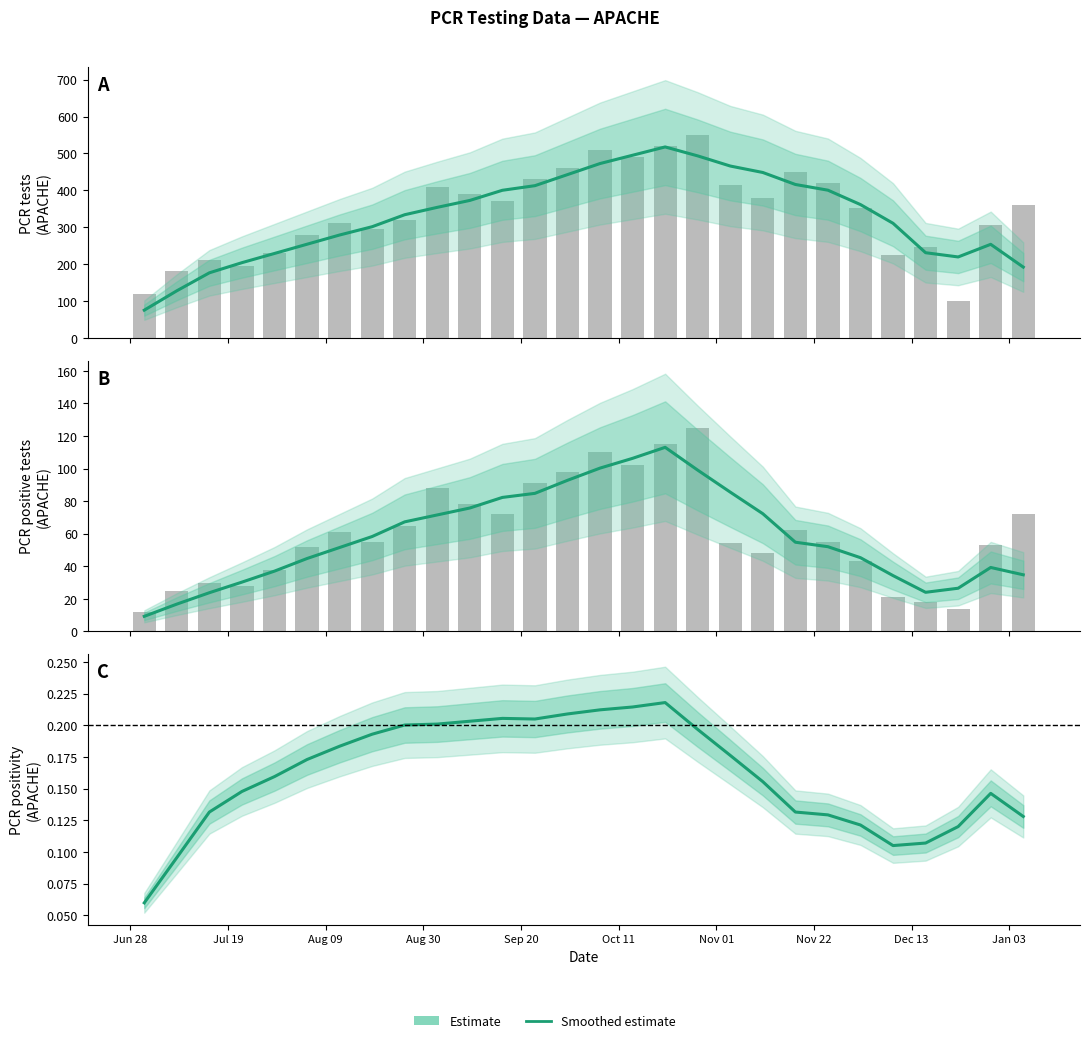

Which label corresponds to the smallest value in the chart?

Jun 28